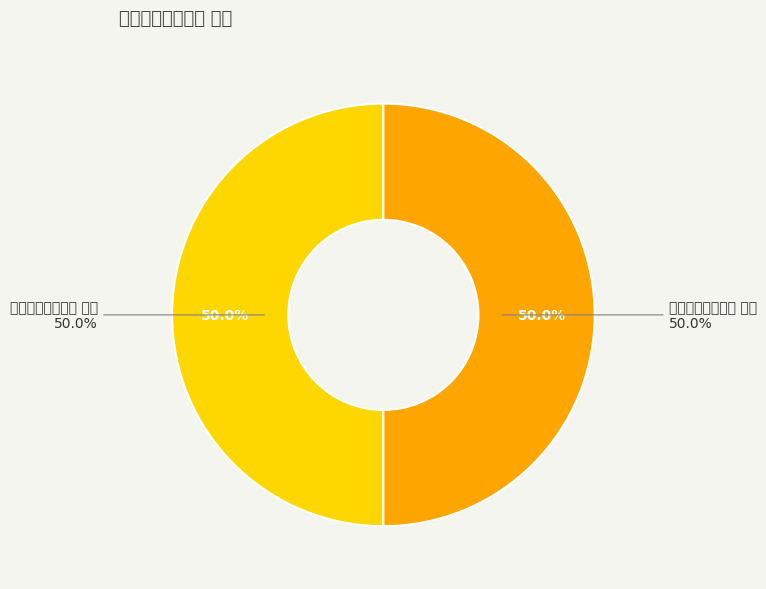

Which category has the smallest portion of the pie?

卢园雪中宴会二首 其一